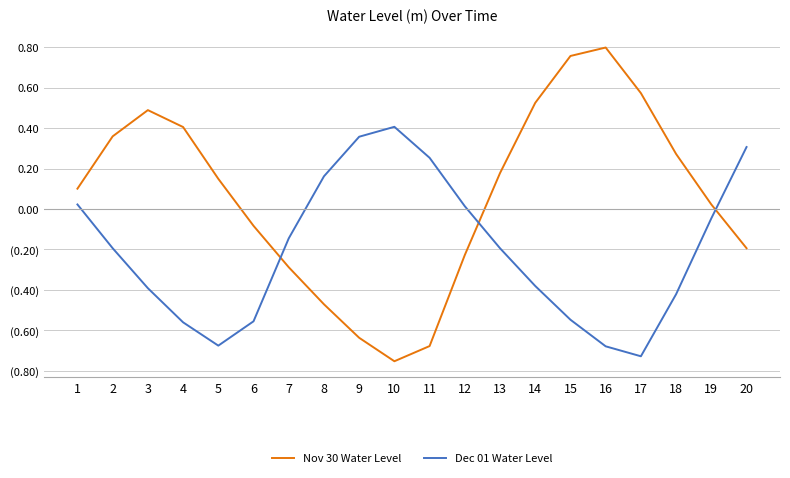

What is the spread (max minus min) of values at 8?

0.6